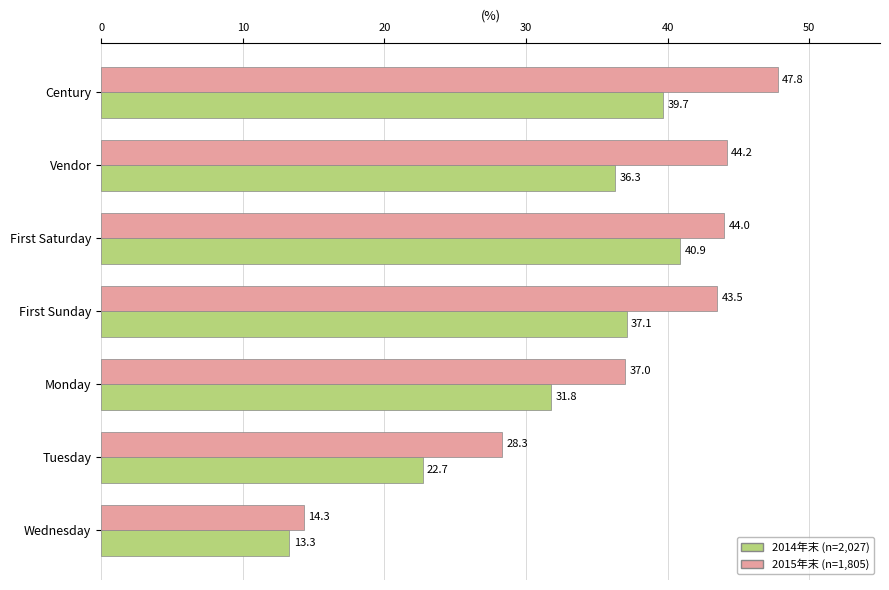

What is the minimum value for 2015年末 (n=1,805)?

14.3